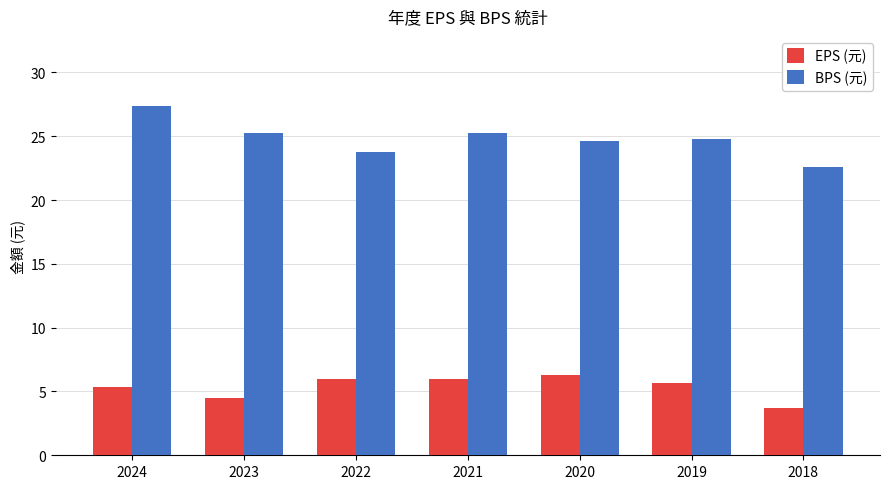

Is the value of EPS (元) at 2023 greater than the value of BPS (元) at 2019?

No